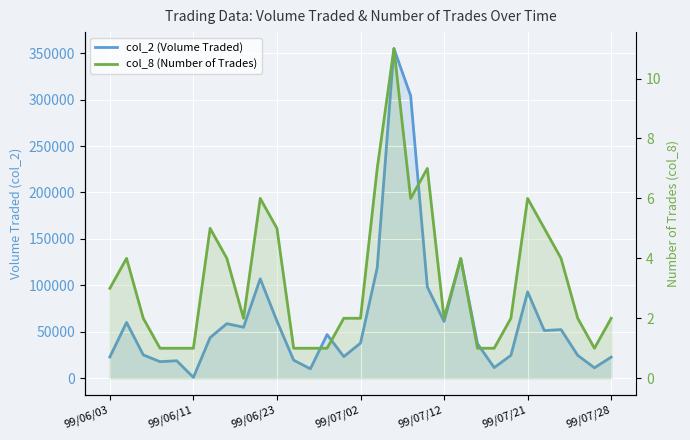

What are all the series names shown in the legend?

col_2 (Volume Traded), col_8 (Number of Trades)